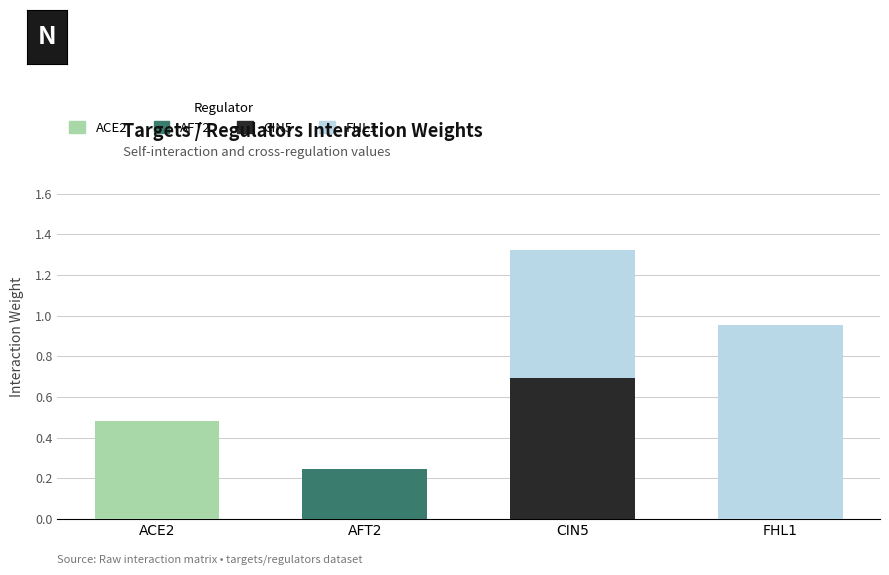

At which label does ACE2 reach its peak?

ACE2